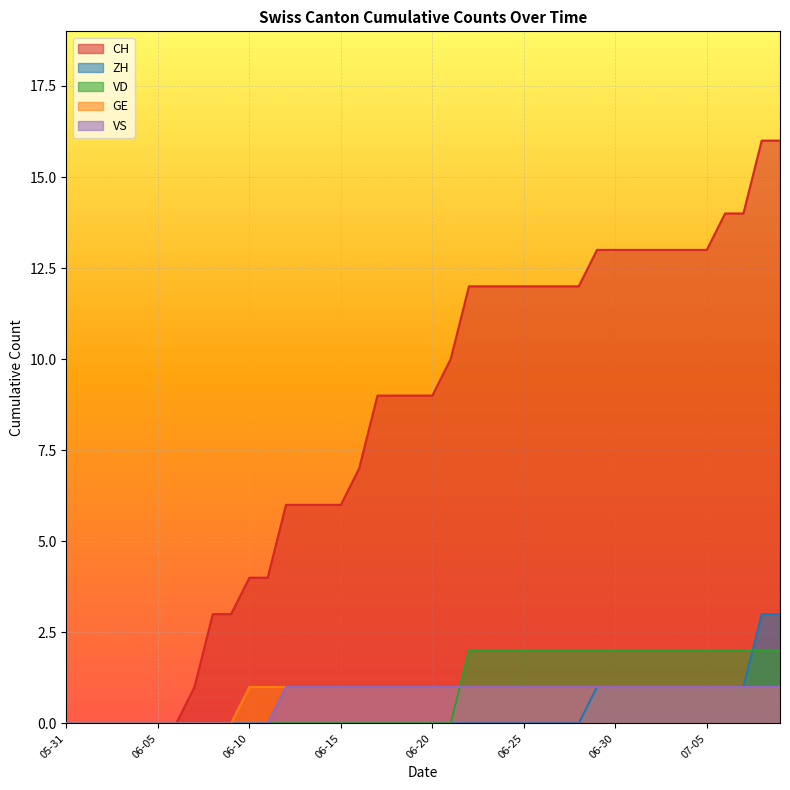

The CH series shows -9 at 05-31. True or false?

False